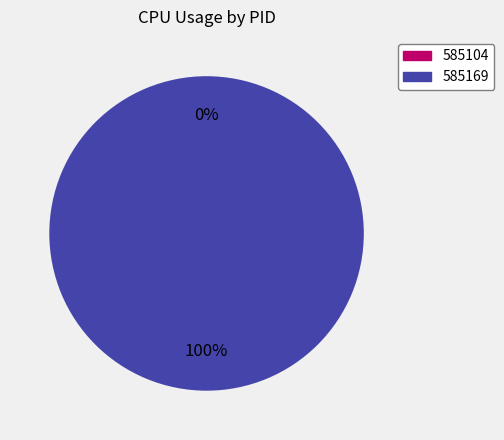

How many segments does this pie chart have?

2